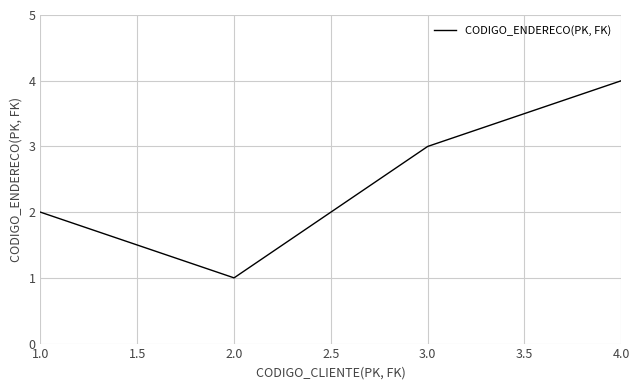

Reading right to left, what are all the values shown in this chart?

4	3	1	2